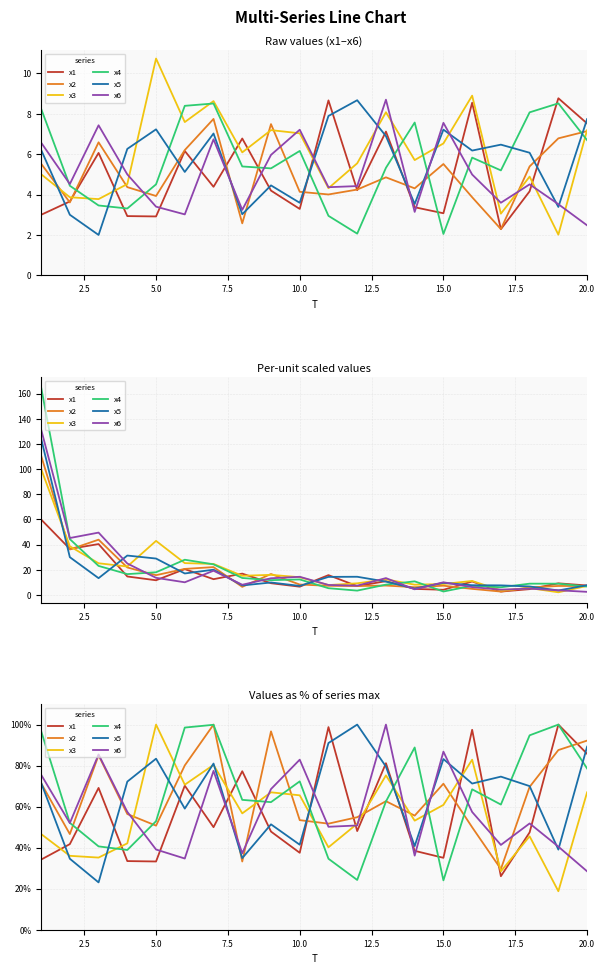

How many data points in x4 are less than 63?

10